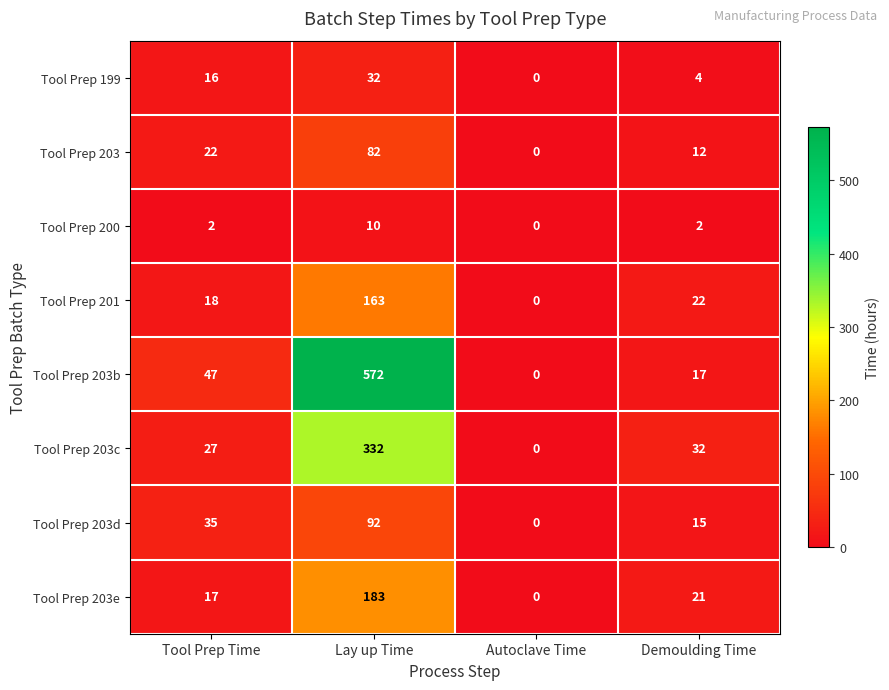

What is the maximum value shown in the chart?

572